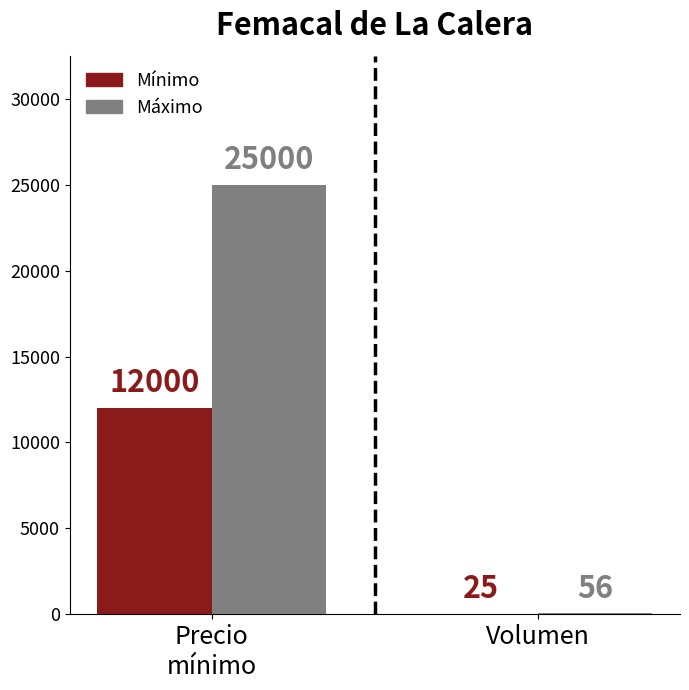

What is the greatest value displayed?

25000